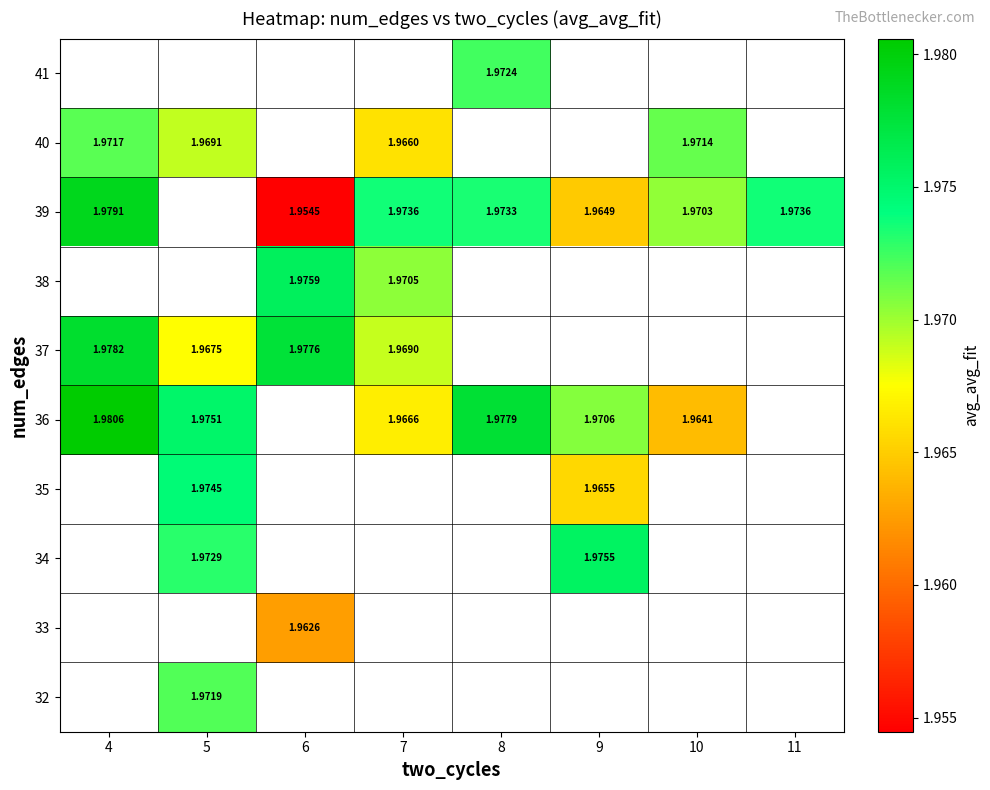

At which label is 37 closest to 1?

5